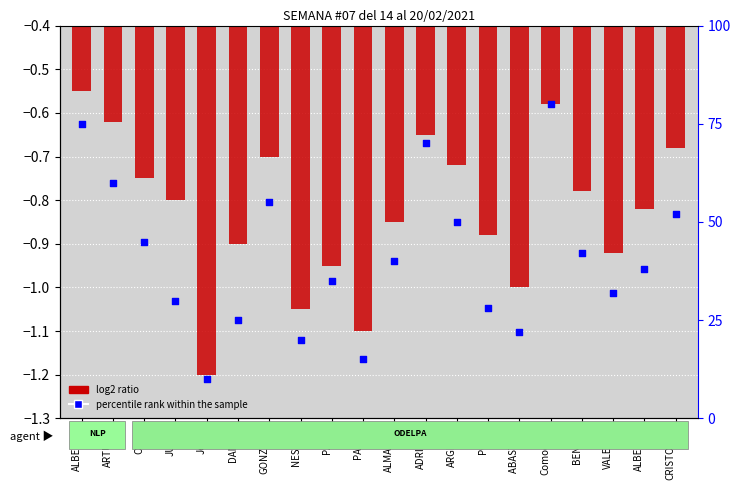

Is the value of log2 ratio at CRISTOBAL greater than the value of percentile rank within the sample at CRISTOBAL?

No